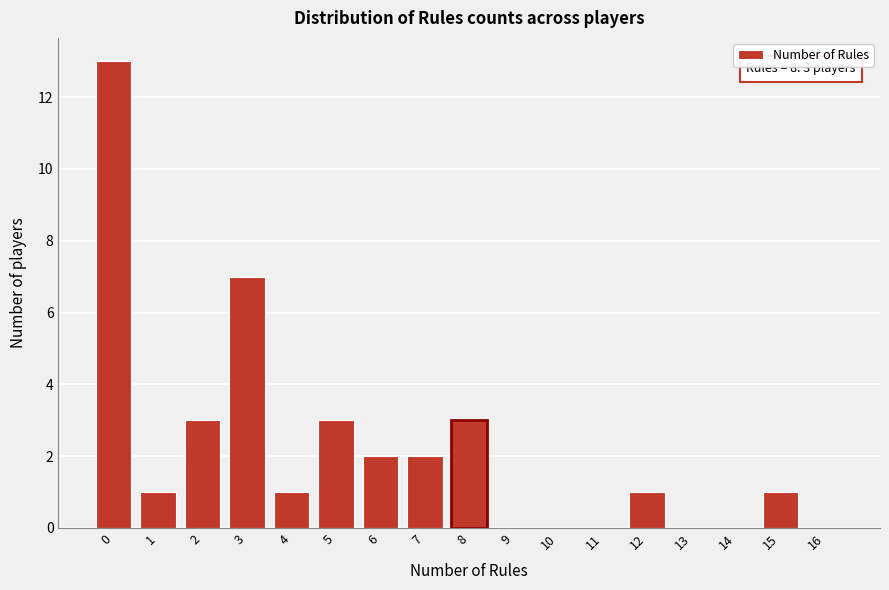

Reading left to right, transcribe all the data shown in this chart.

0=13	1=1	2=3	3=7	4=1	5=3	6=2	7=2	8=3	9=0	10=0	11=0	12=1	13=0	14=0	15=1	16=0